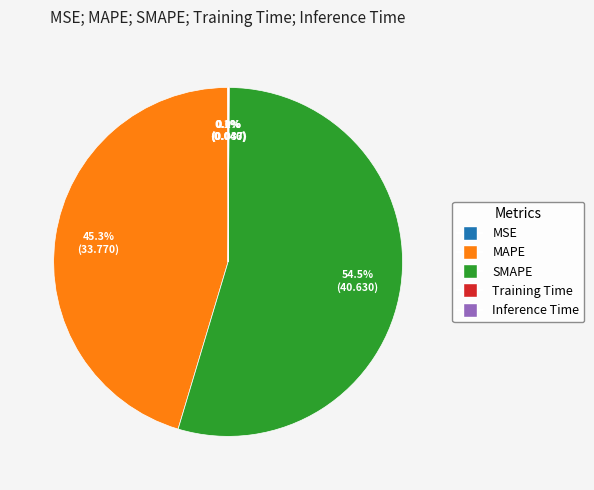

What is the largest slice in the pie chart?

SMAPE